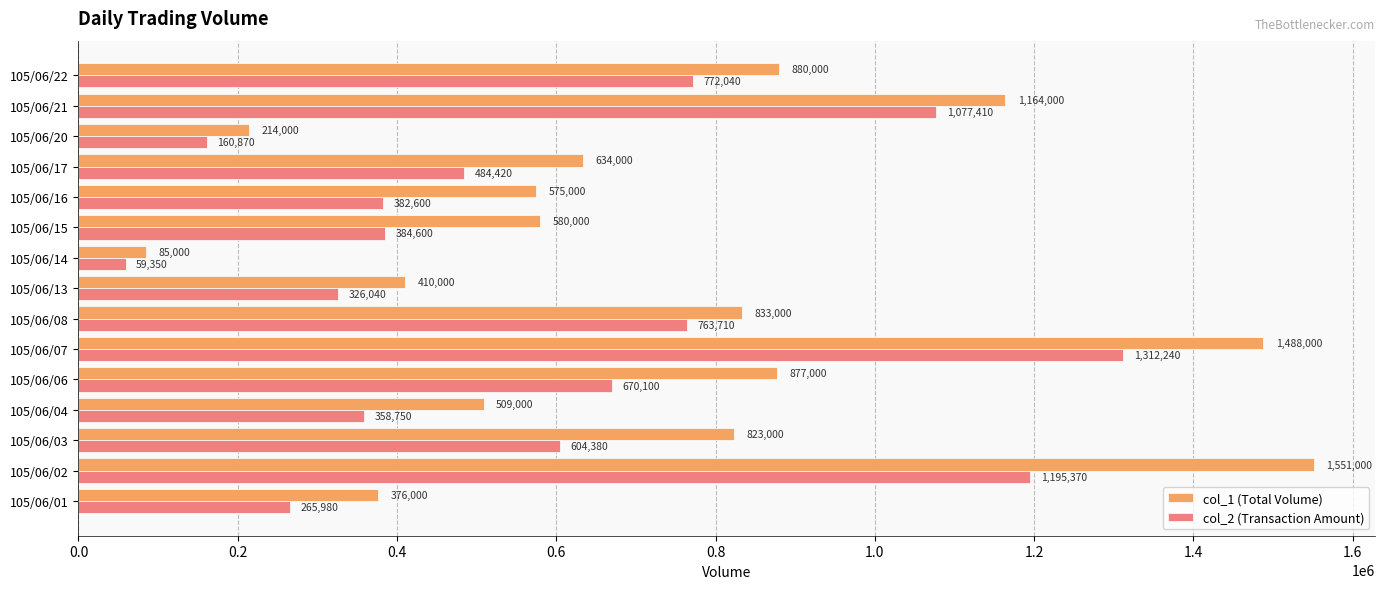

What are all the series names shown in the legend?

col_1 (Total Volume), col_2 (Transaction Amount)